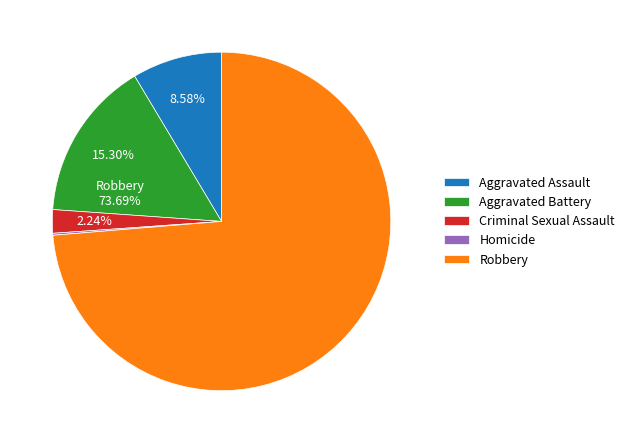

What is the majority slice?

Robbery